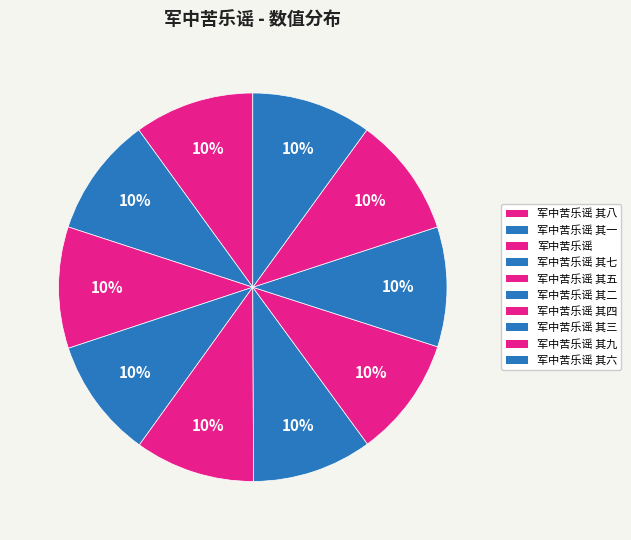

What is the change in value from 军中苦乐谣 to 军中苦乐谣 其六?

-15664